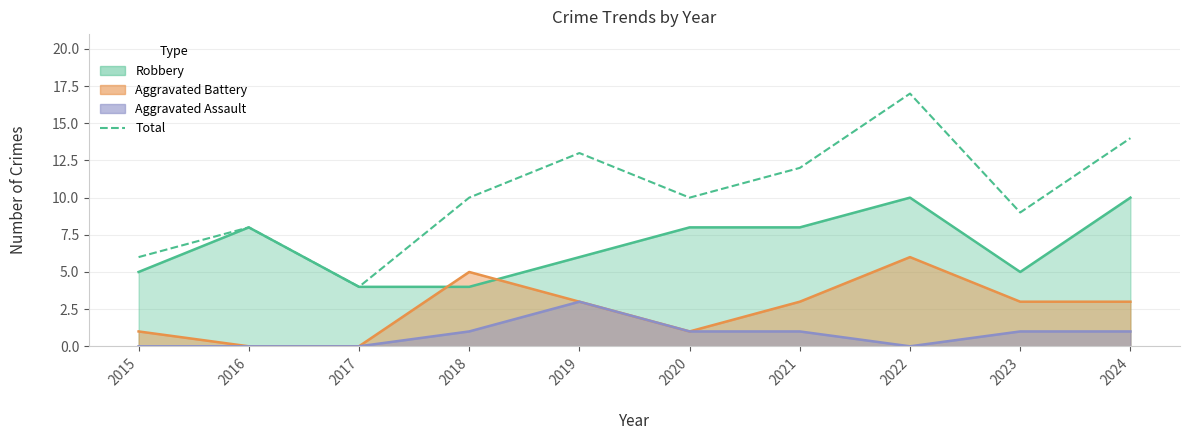

Which has a higher value, 2015 or 2016?

2016